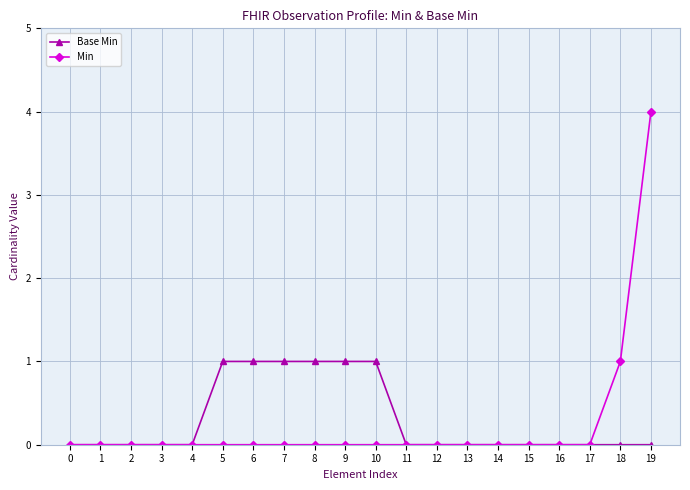

At which category is the sum across all series the highest?

19